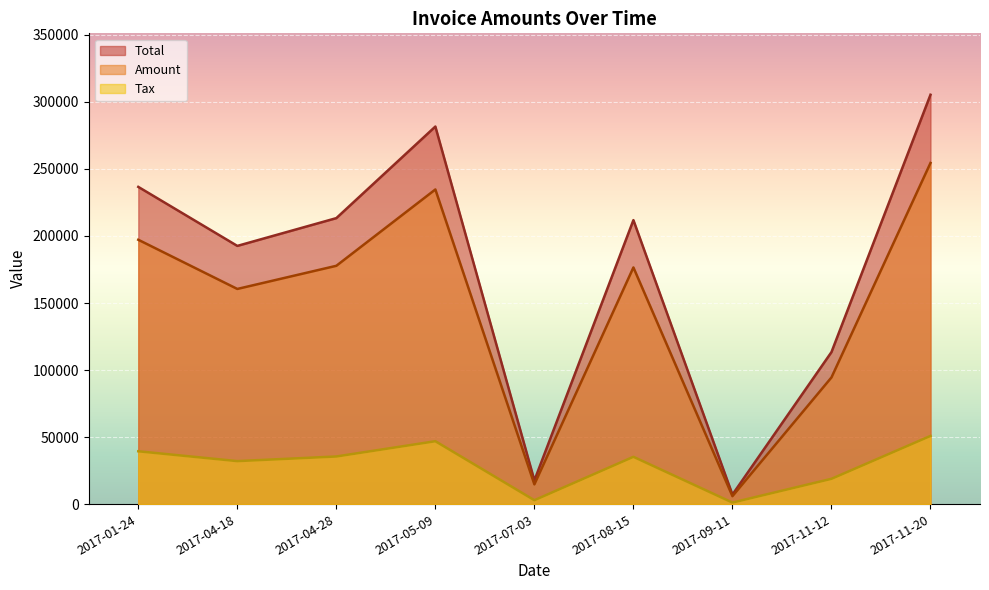

In Amount, how many points are lower than both neighbors (excluding endpoints)?

3